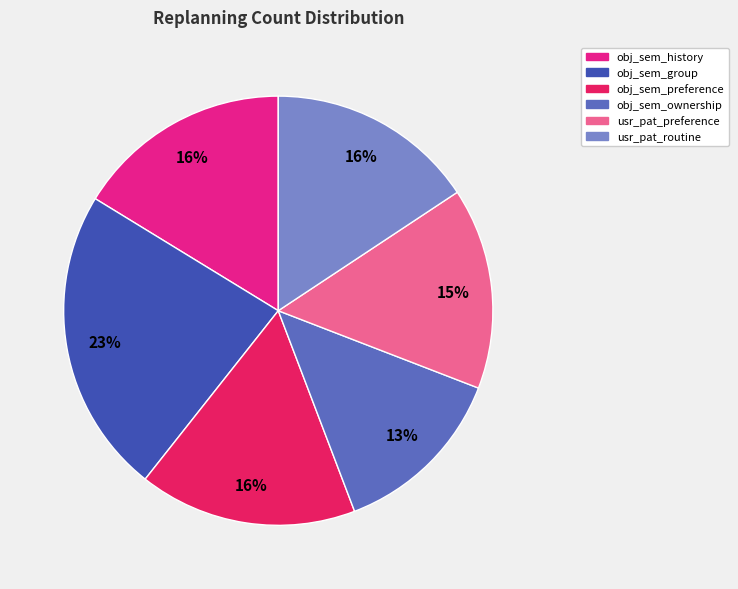

To the nearest percent, what is the average slice percentage?

17%